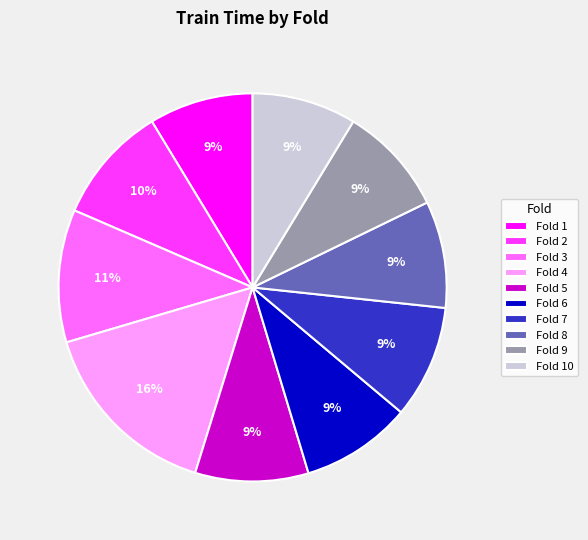

Does any single category account for the majority?

No